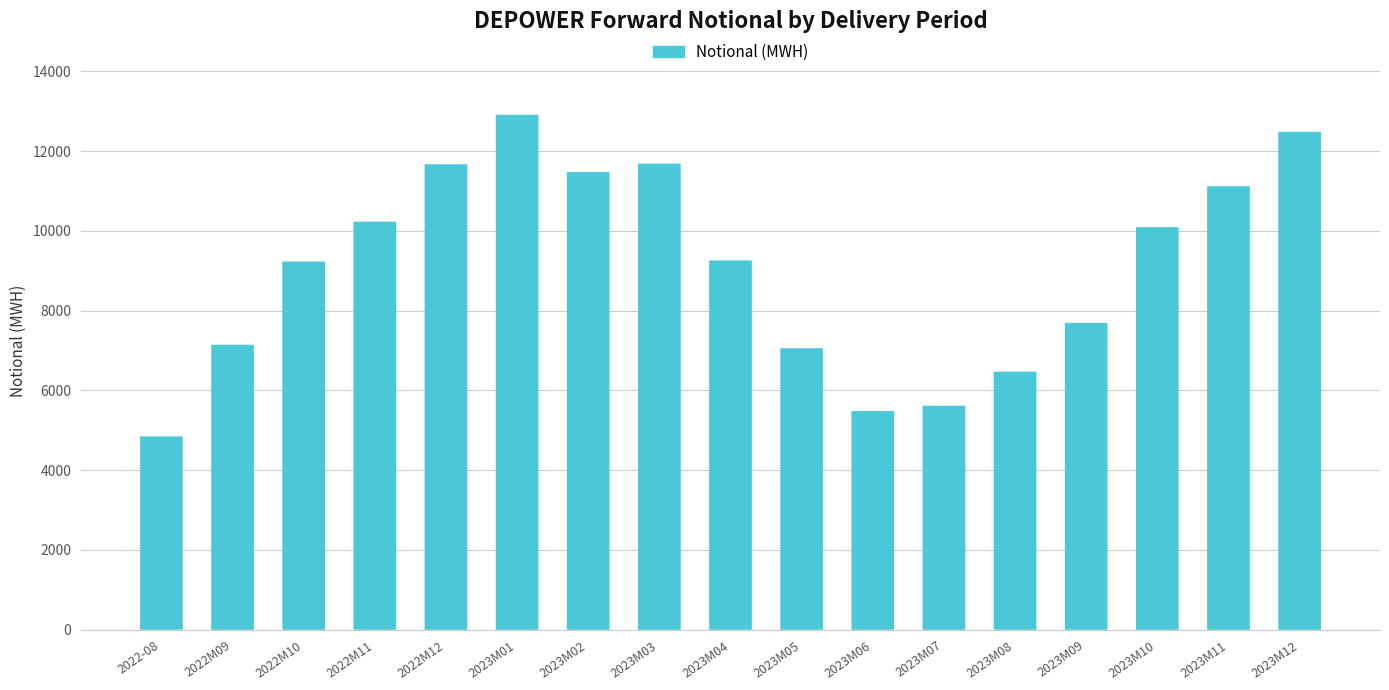

Is it true that the value at 2023M04 is 14400.3?

False